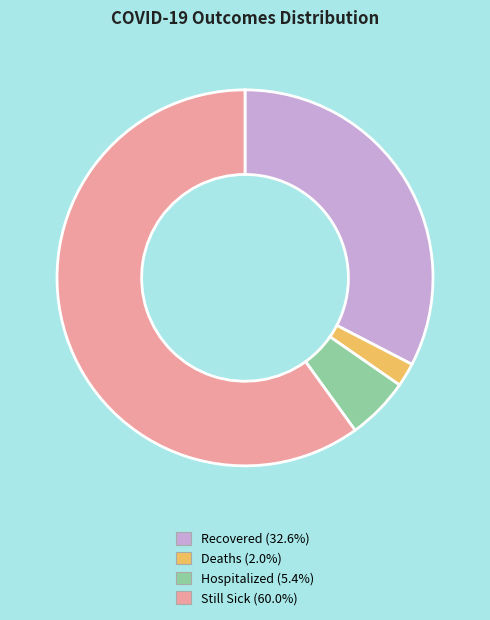

Is there any slice that represents more than half of the pie?

Yes